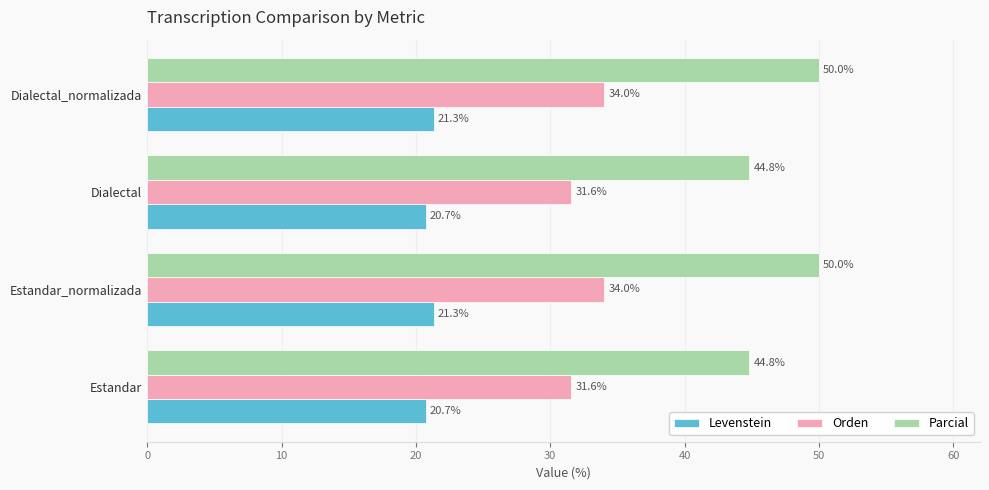

How many data points in Levenstein are less than 21?

2